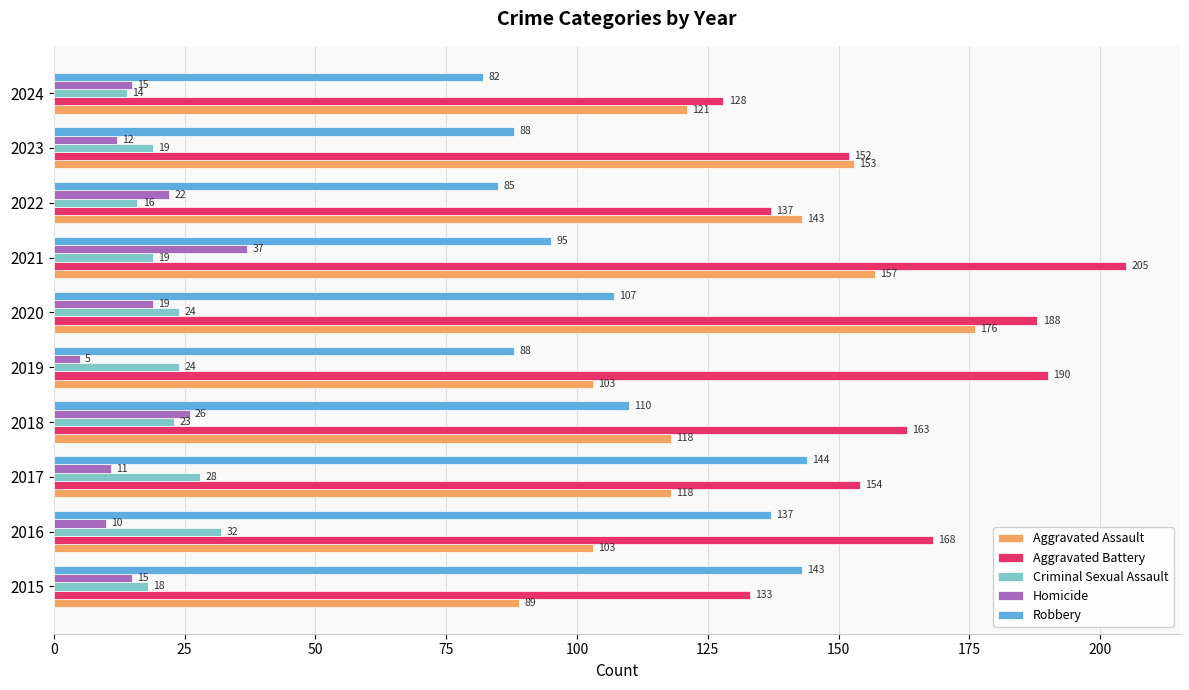

Between 2016 and 2020, which series saw the biggest shift?

Aggravated Assault